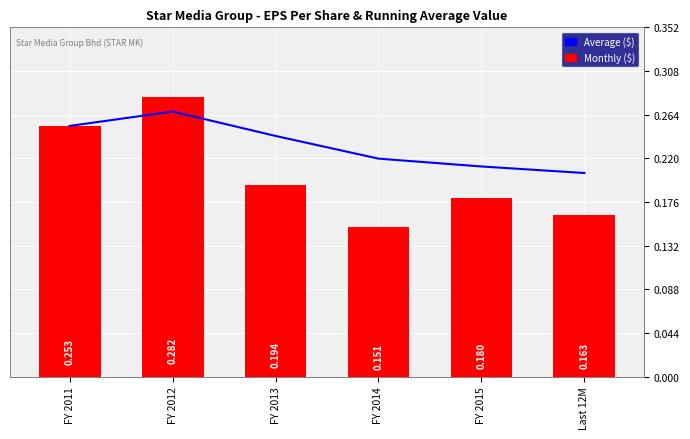

Which series has the widest spread of values?

Monthly ($)